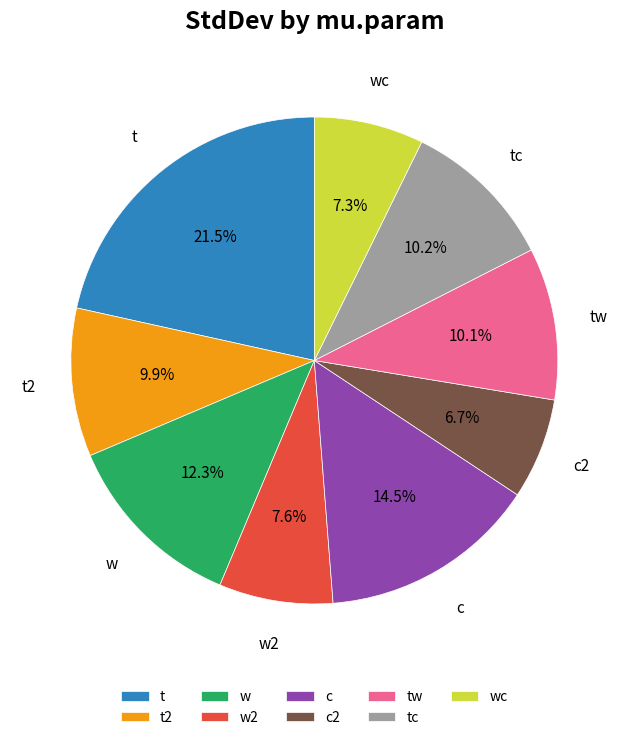

Is there a majority slice in this chart?

No